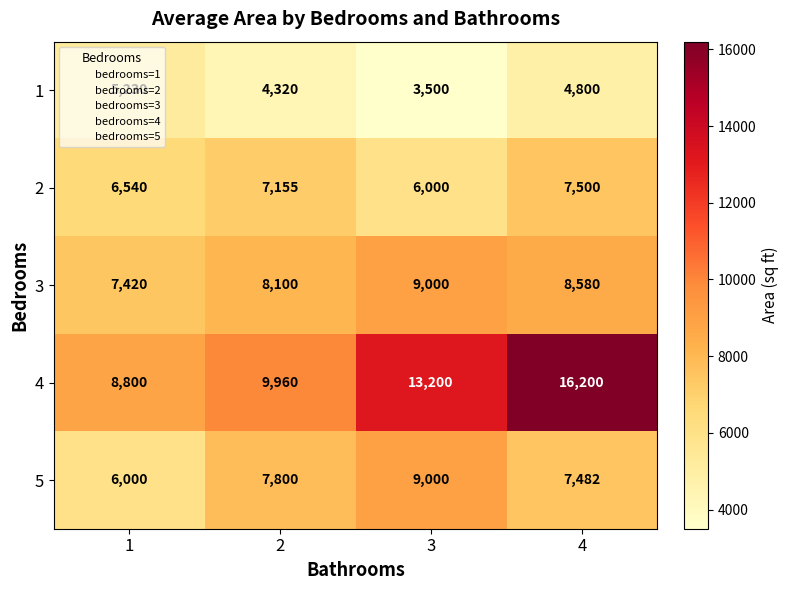

What is the sum of all 3 values?

33100